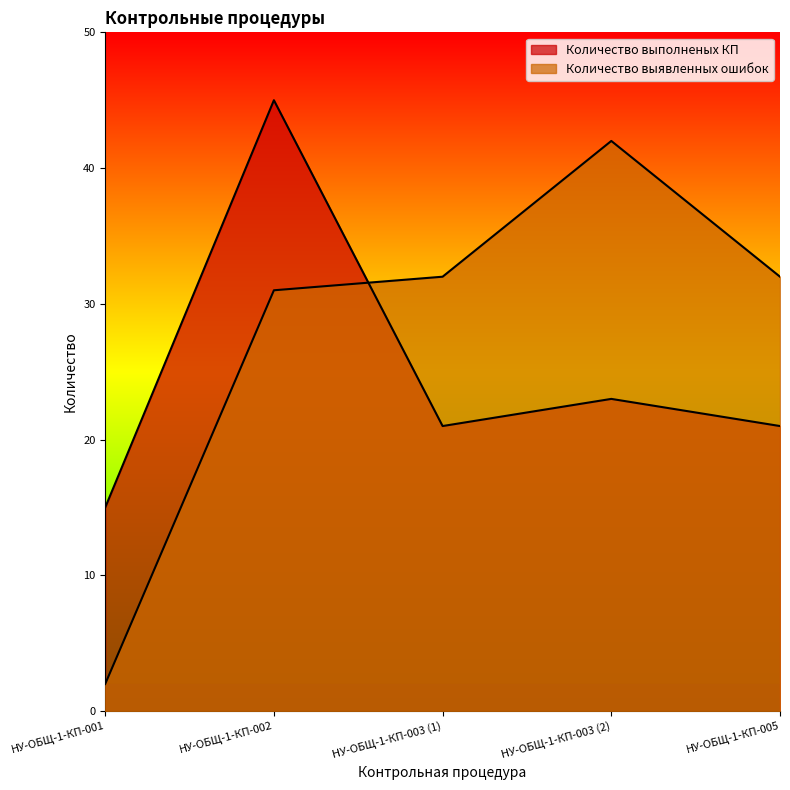

What is the approximate value of Количество выполненых КП at НУ-ОБЩ-1-КП-001, to the nearest 5?

15